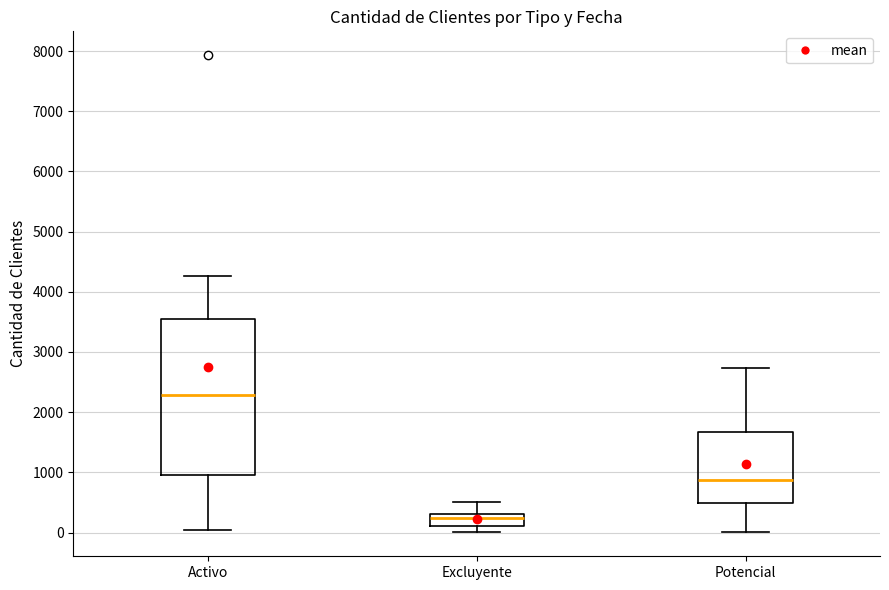

Reading left to right, transcribe this box plot: for each box, give where its median line is, the range the box spans, and where its two whiskers end, as read against the y-axis. The values are not printed on the chart, so give them approximately, as read against the axis.

Activo: median 2300, box 1000 to 3500, whiskers 0 to 4300
Excluyente: median 200, box 100 to 300, whiskers 0 to 500
Potencial: median 900, box 500 to 1700, whiskers 0 to 2700